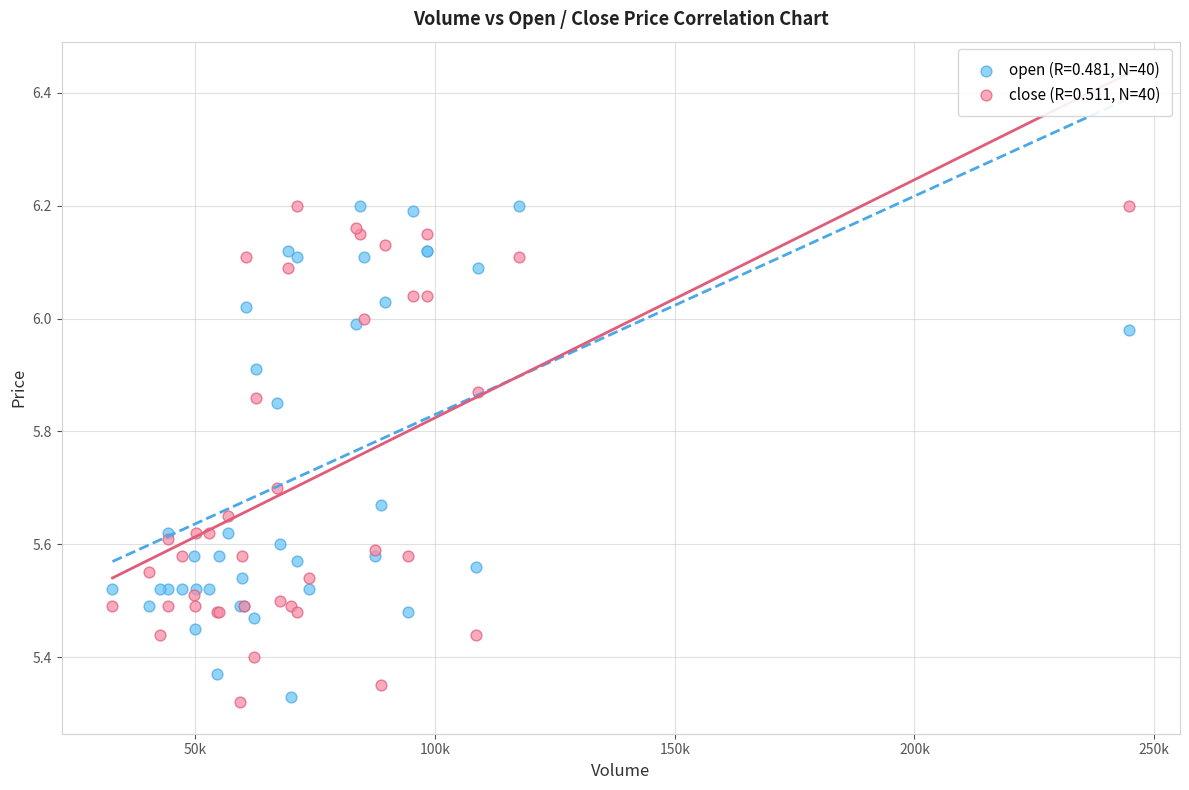

What is the X range (max minus min) for the scatter plot?

212083.2